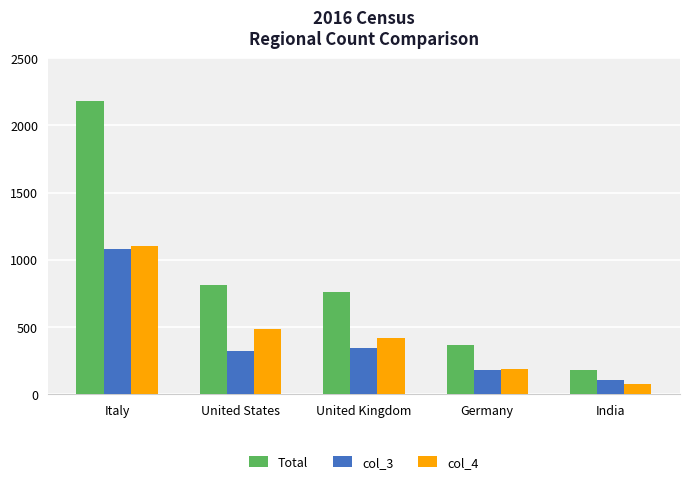

At how many categories does at least one series exceed 1397?

1